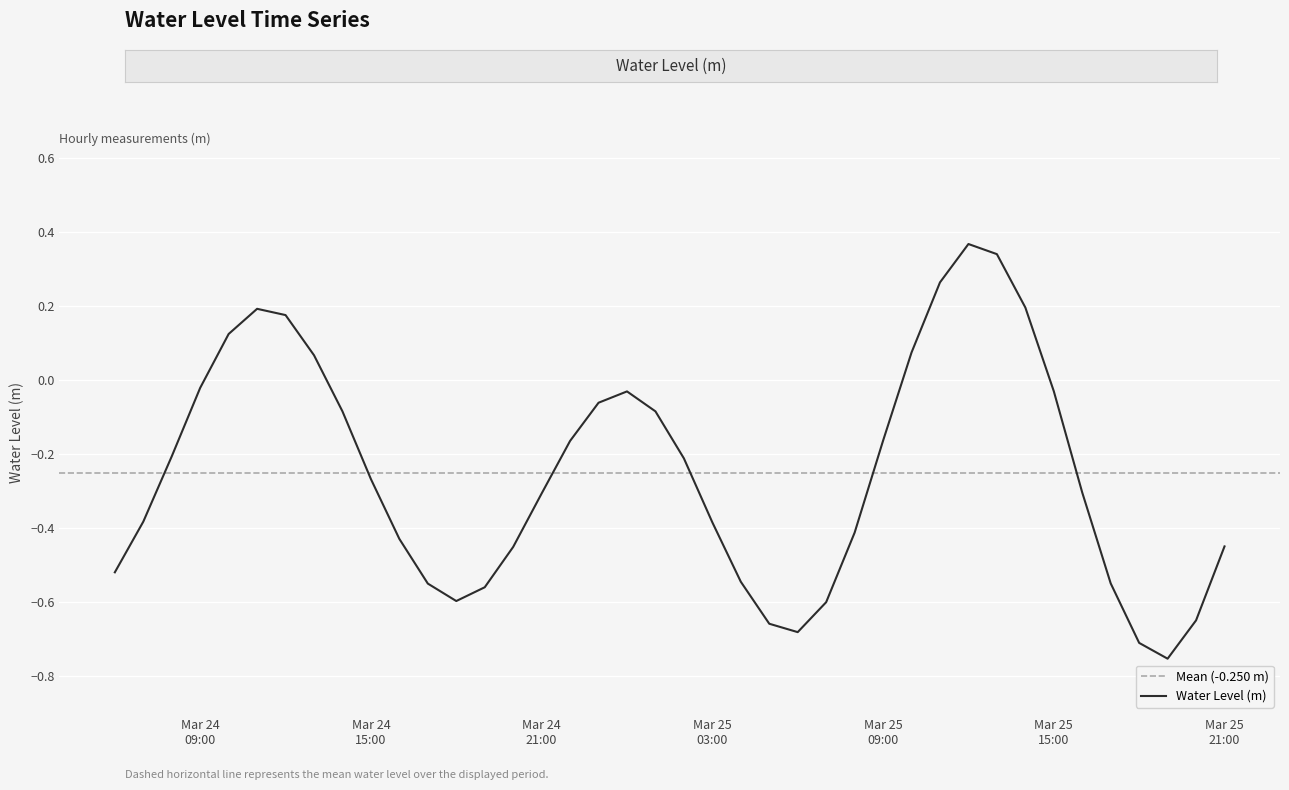

Which label corresponds to the smallest value in the chart?

2025-03-25 19:00:00